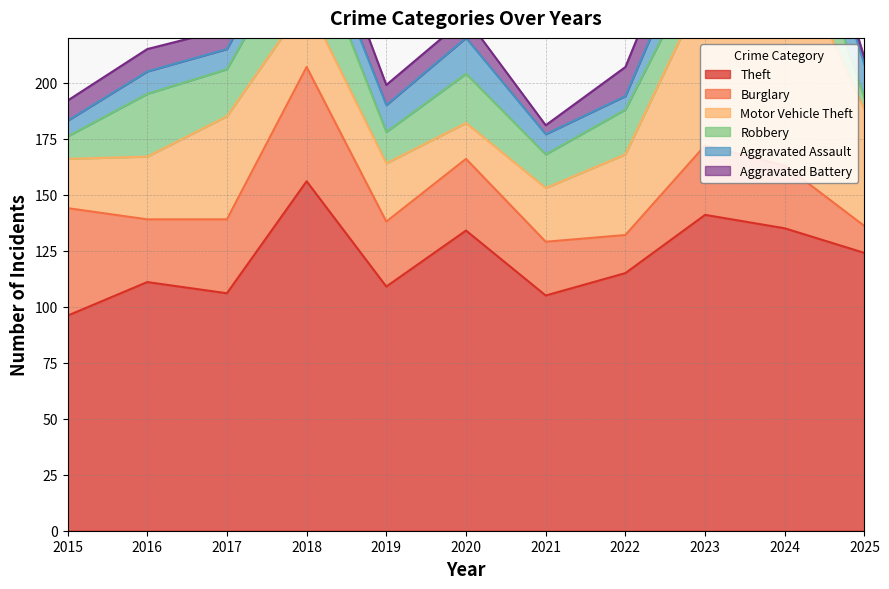

Reading left to right, extract all data points from this chart.

Theft: 96	111	106	156	109	134	105	115	141	135	124
Burglary: 48	28	33	51	29	32	24	17	31	28	12
Motor Vehicle Theft: 22	28	46	29	26	16	24	36	71	102	52
Robbery: 10	28	21	33	14	22	15	20	15	33	5
Aggravated Assault: 7	10	9	11	12	16	9	6	19	21	15
Aggravated Battery: 9	10	9	14	9	9	4	13	17	8	3